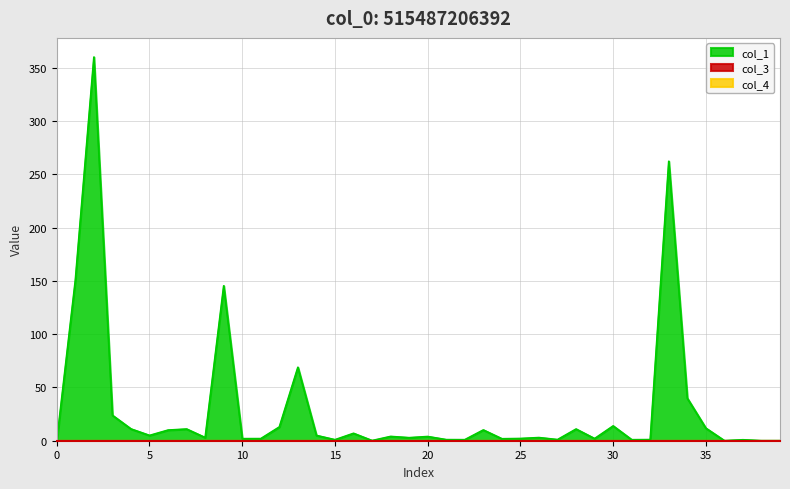

Reading left to right, extract all data points from this chart.

col_1: 0.0	150.8	360.0	23.8	11.1	5.0	10.0	11.0	3.0	145.4	2.0	2.0	12.9	68.9	5.0	1.0	7.0	0.1	4.0	2.9	4.0	1.0	1.0	10.1	1.9	2.1	3.0	1.1	11.0	2.0	13.9	1.0	1.1	262.2	39.9	11.8	0.1	0.9	0.1	0.1
col_3: 0.0	0.0	0.0	0.0	0.0	0.0	0.0	0.0	0.0	0.0	0.0	0.0	0.0	0.0	0.0	0.0	0.0	0.0	0.0	0.0	0.0	0.0	0.0	0.0	0.0	0.0	0.0	0.0	0.0	0.0	0.0	0.0	0.0	0.0	0.0	0.0	0.0	0.0	0.0	0.0
col_4: 0.0	0.0	0.0	0.0	0.0	0.0	0.0	0.0	0.0	0.0	0.0	0.0	0.0	0.0	0.0	0.0	0.0	0.0	0.0	0.0	0.0	0.0	0.0	0.0	0.0	0.0	0.0	0.0	0.0	0.0	0.0	0.0	0.0	0.0	0.0	0.0	0.0	0.0	0.0	0.0